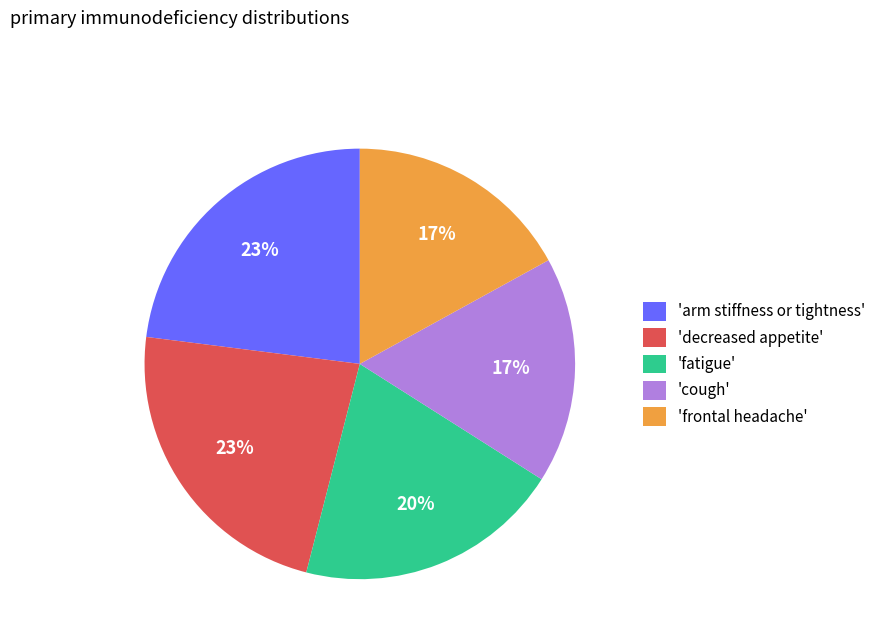

To the nearest percent, what is the difference between the largest and smallest slice percentages?

6%